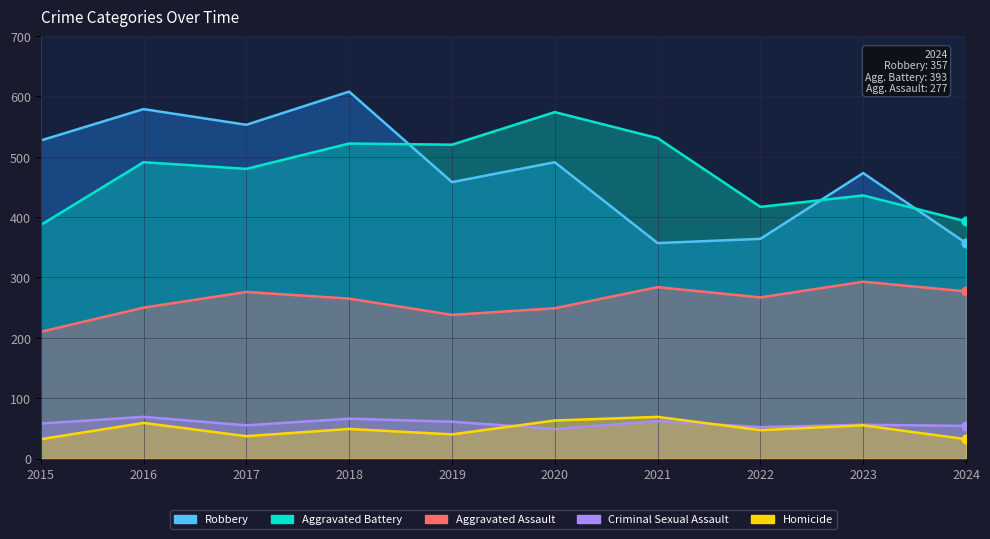

Which series has the largest total across all categories?

Robbery